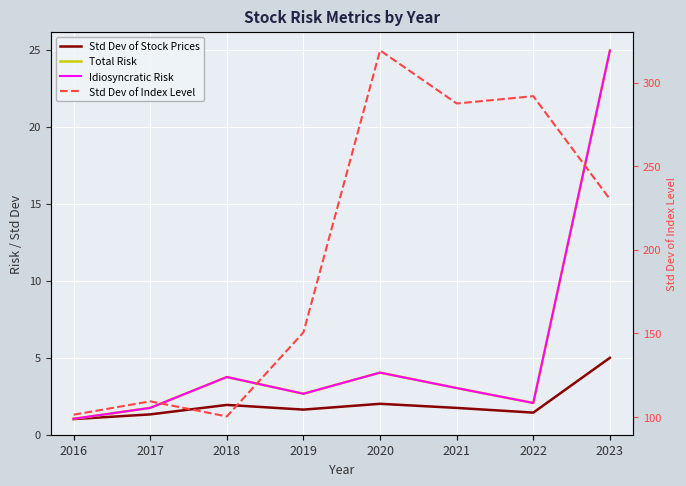

Which category has the highest value across all series?

2020